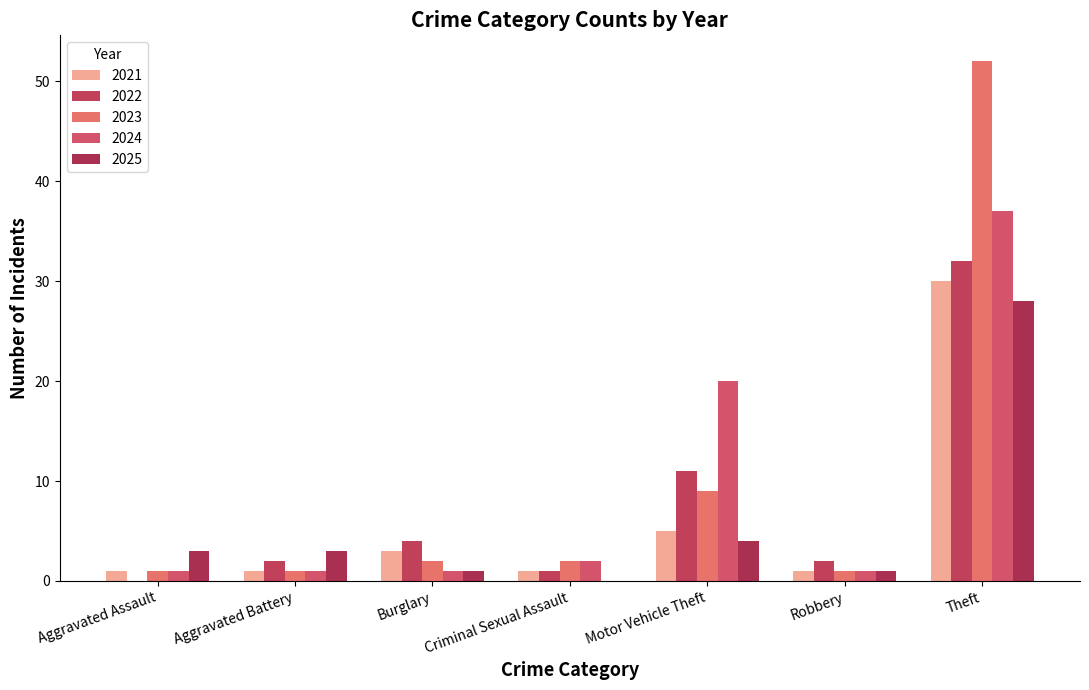

At Robbery, list the series in order from smallest to largest.

2021, 2023, 2024, 2025, 2022